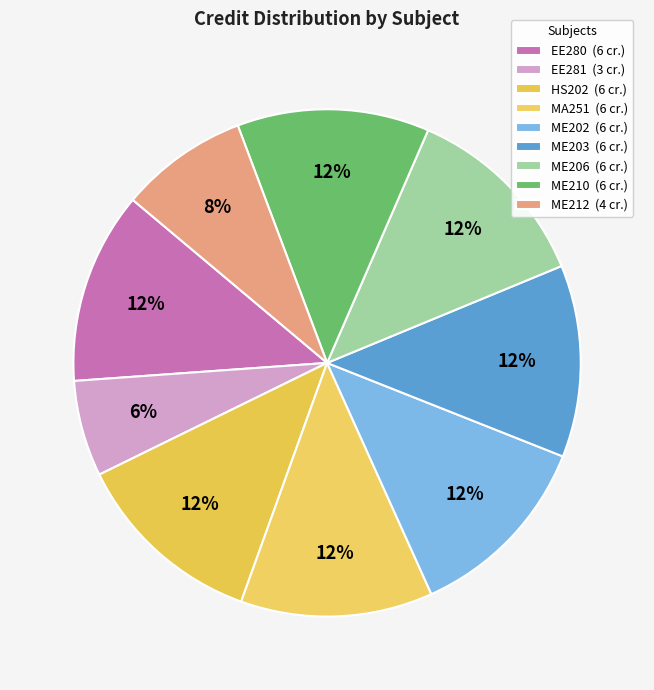

How much of the chart is everything except ME203?

87.8%